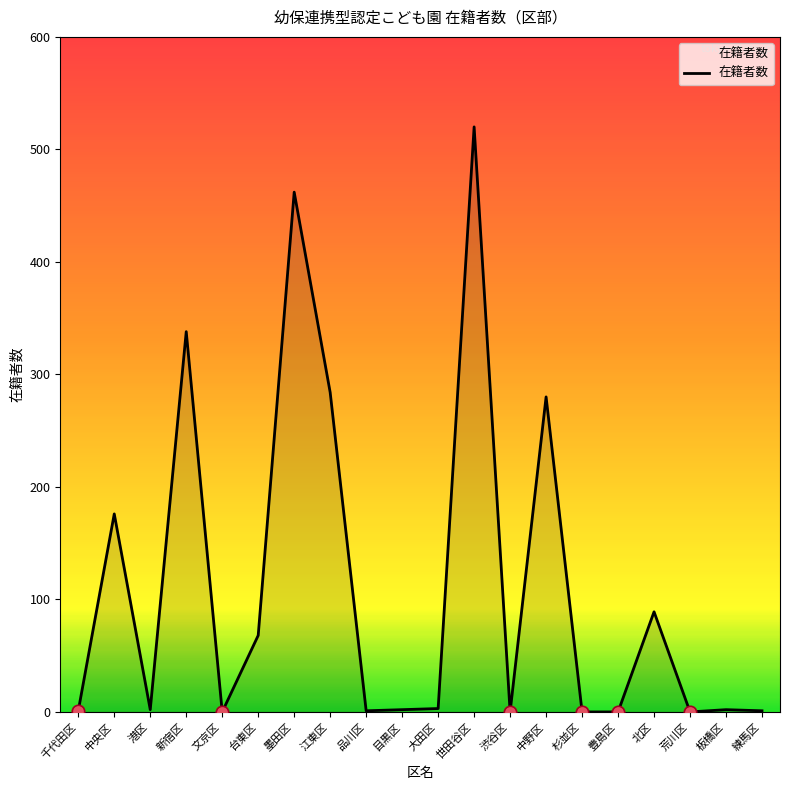

Approximately how many times larger is the value at 世田谷区 compared to 江東区?

1.8